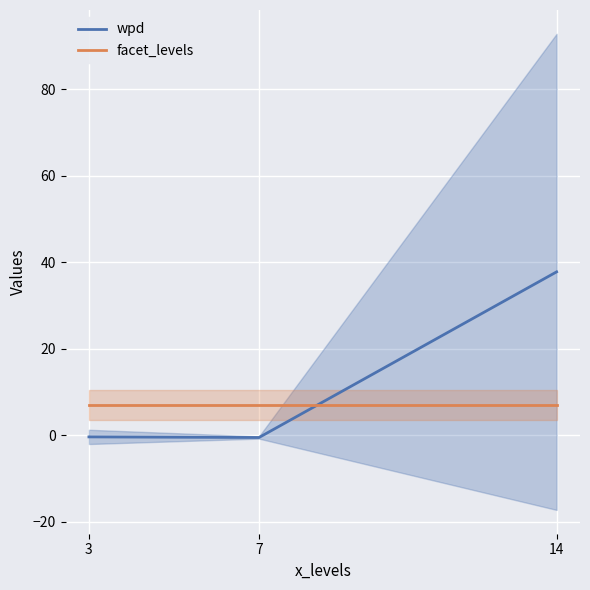

Between 7 and 3, which is larger?

3